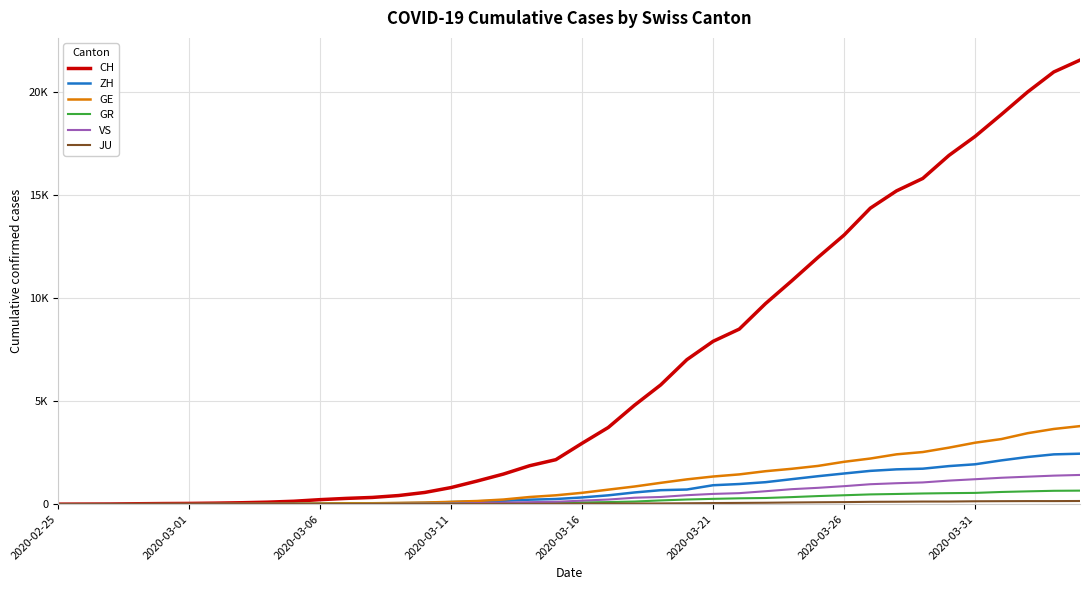

Does the chart display data point markers on the line(s)?

No